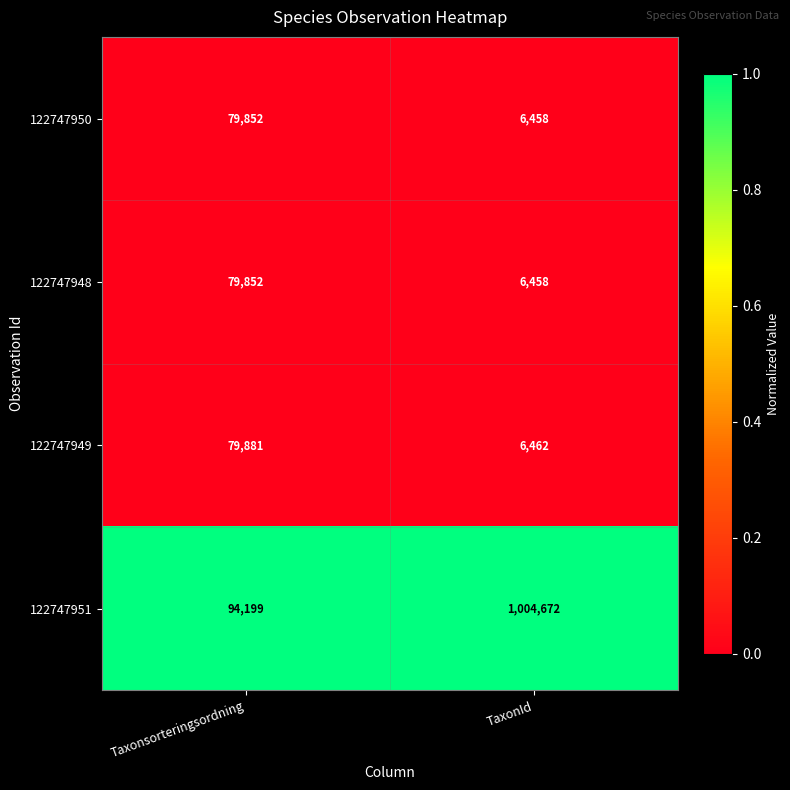

The 122747951 series shows 143762 at Taxonsorteringsordning. True or false?

False